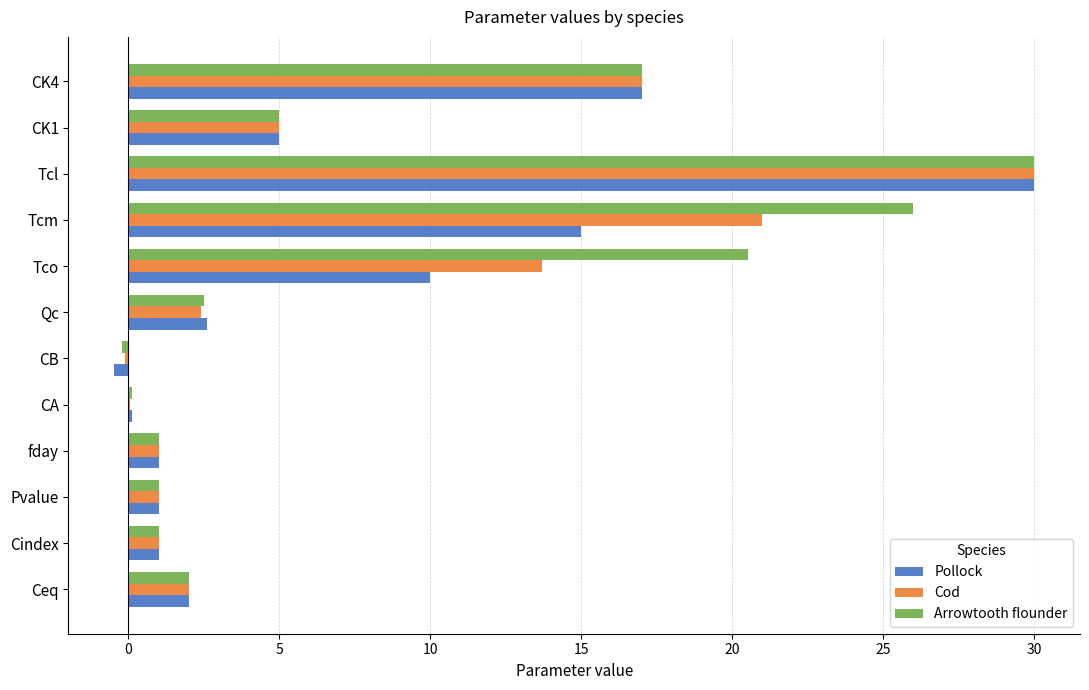

Which series changed the most between Qc and CK1?

Cod